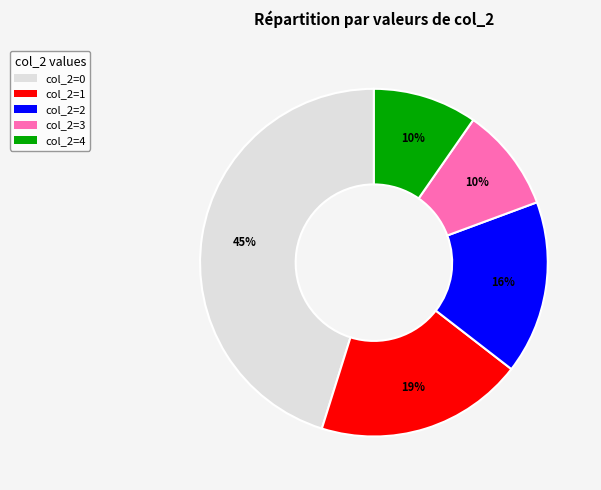

Count the number of slices in the pie.

5